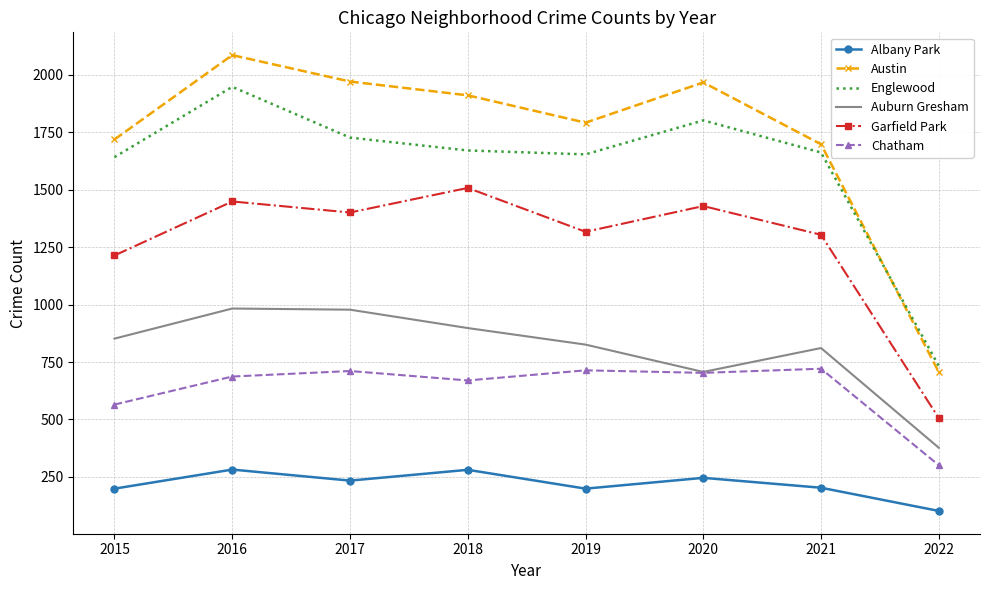

How many values in the Chatham series are below 703?

4